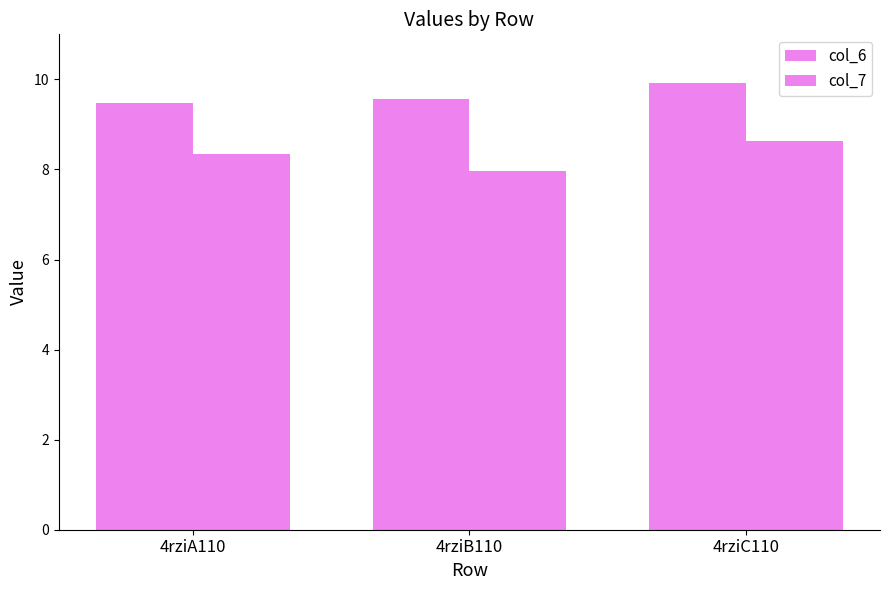

What is the difference between the maximum and minimum values in the col_7 series?

0.7